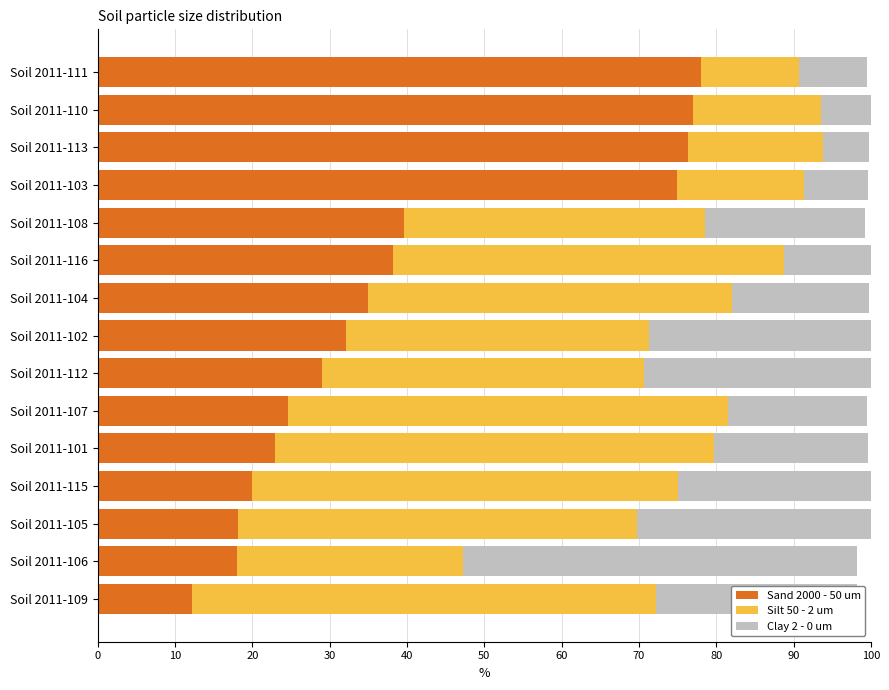

The Sand 2000 - 50 um series shows 11.1 at Soil 2011-116. True or false?

False